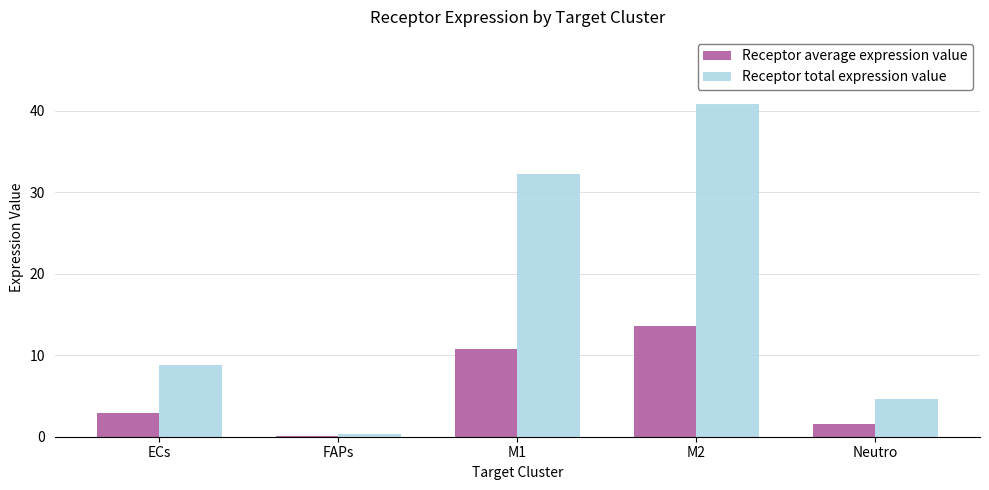

What is the maximum value shown in the chart?

40.9